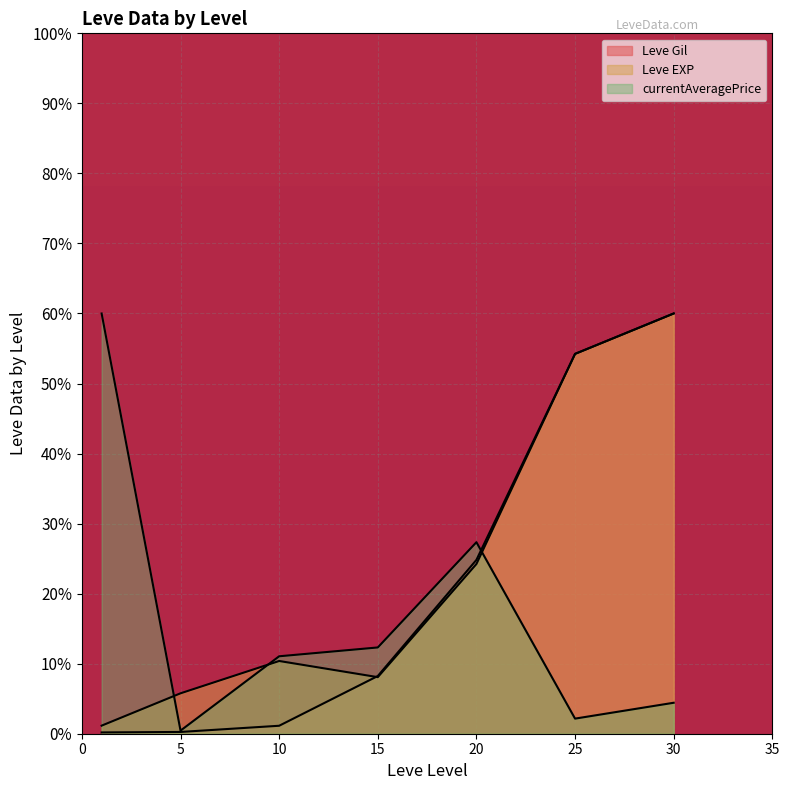

True or false: currentAveragePrice has a value of 11.1 at 10.

True